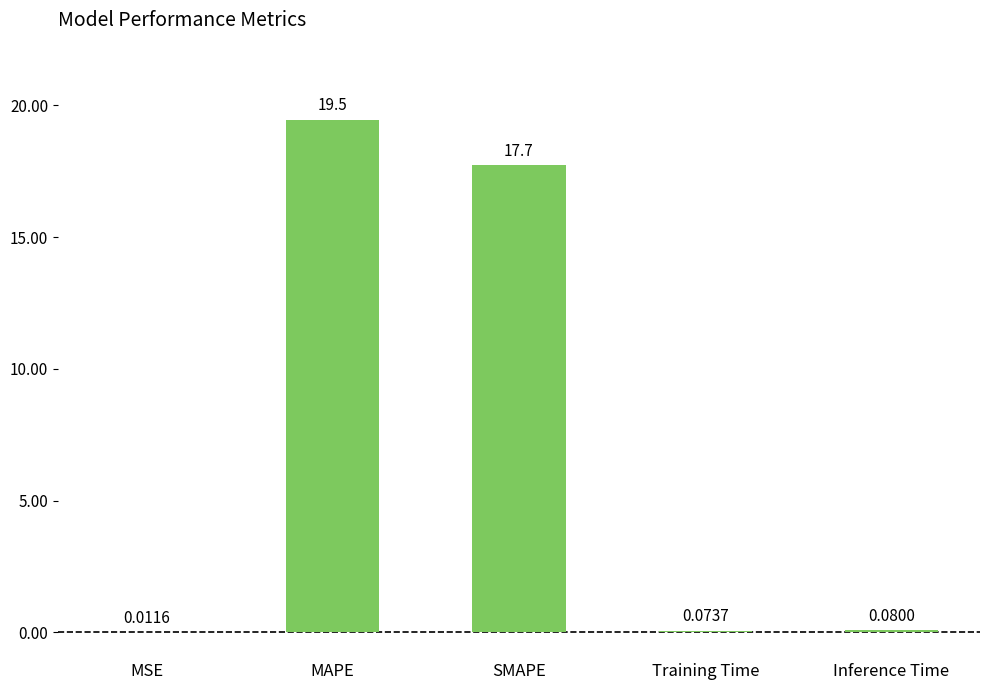

At which label is the value closest to 9?

SMAPE